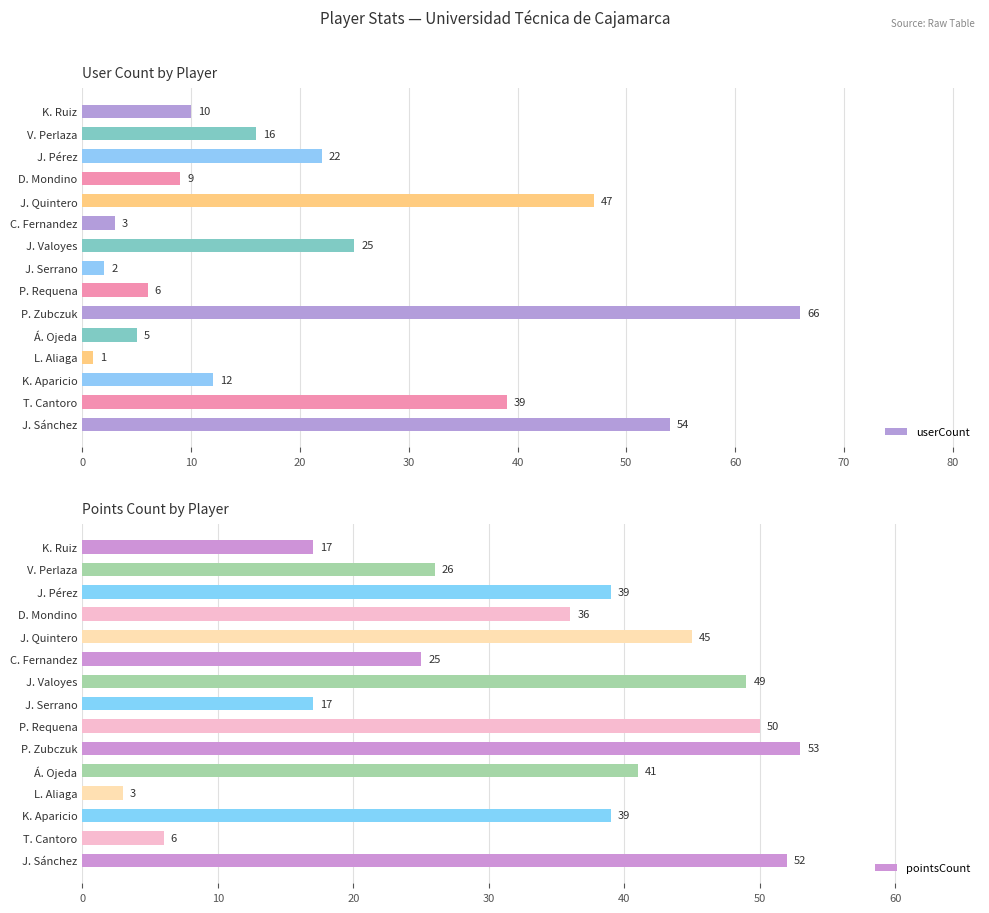

What is the sum of all userCount values?

317